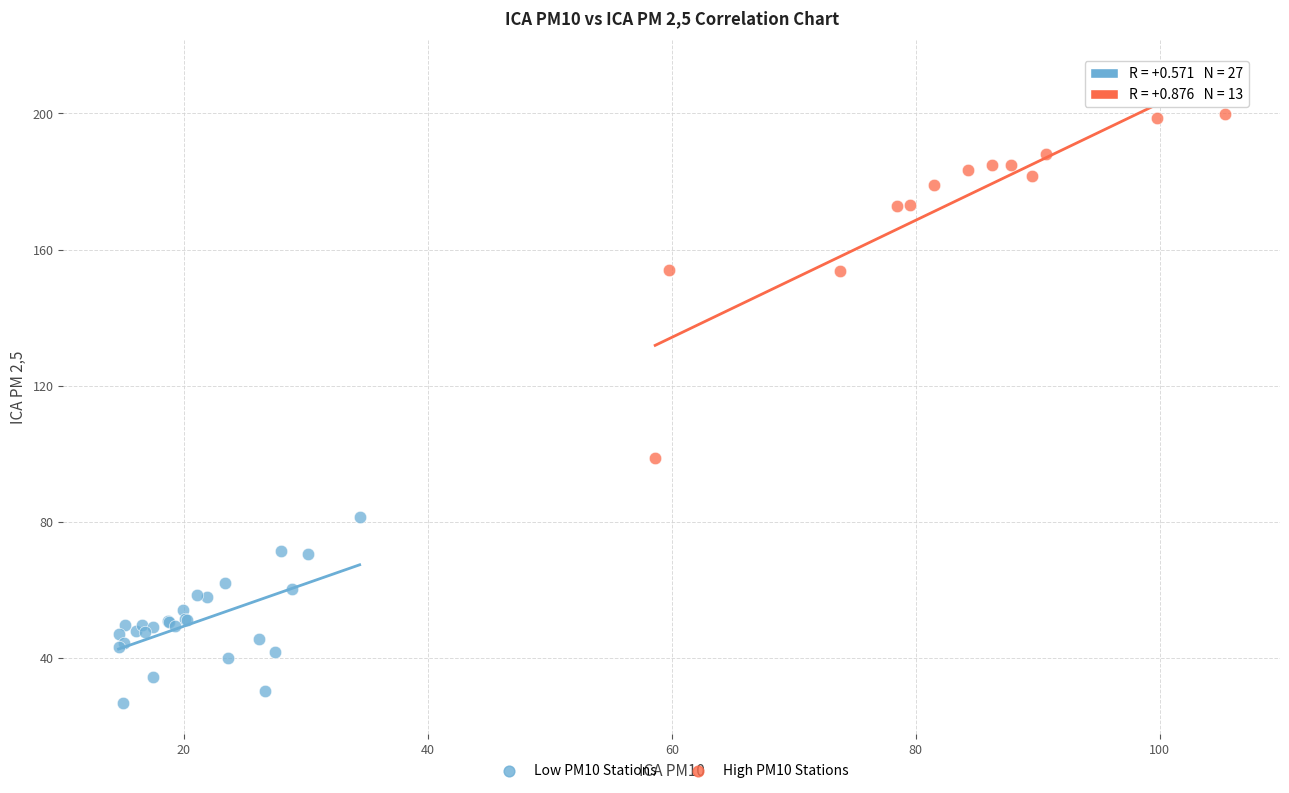

Which series reaches the minimum Y coordinate?

Low PM10 Stations